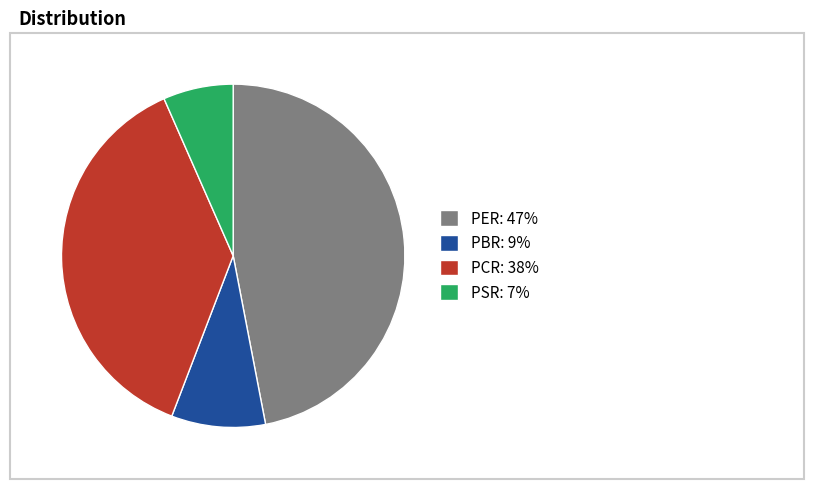

Is it true that PER is 47% of the pie?

True